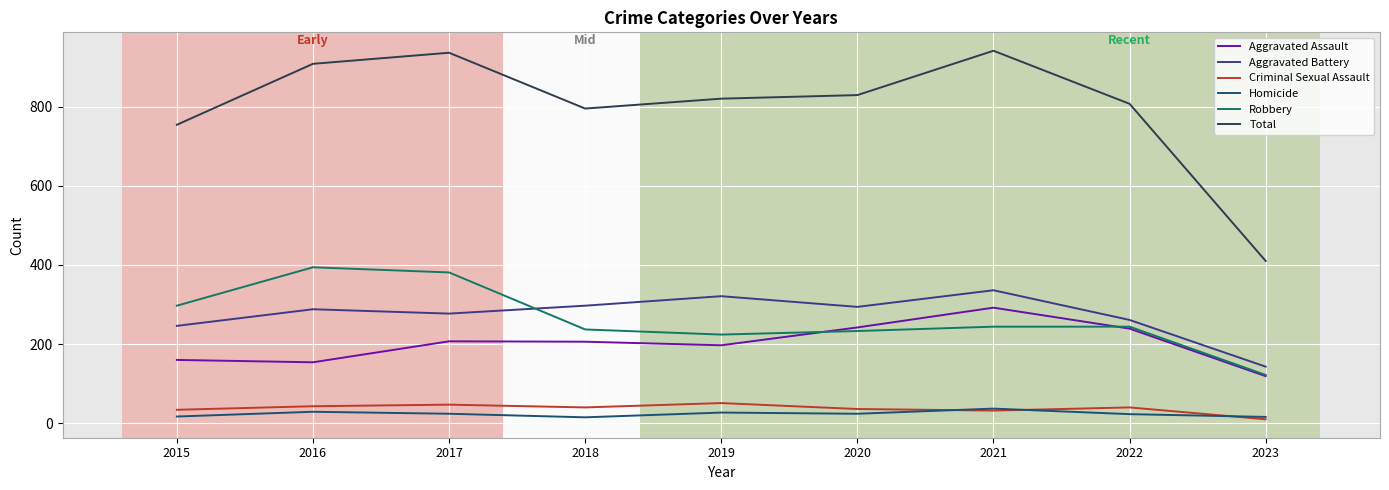

What is the spread (max minus min) of values at 2021?

909